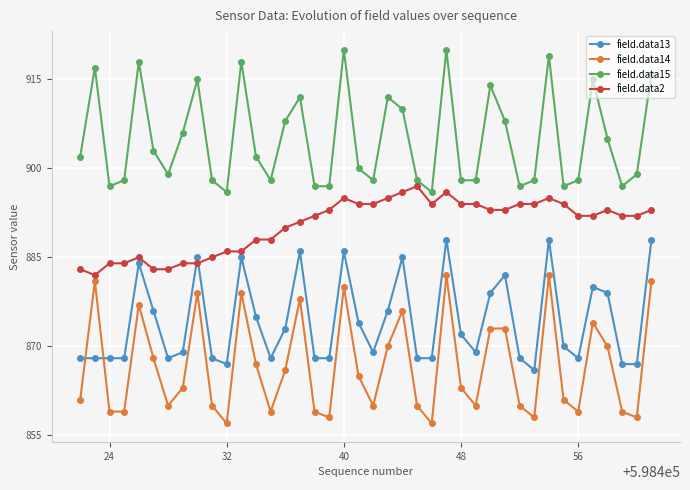

Which series has the largest range (max minus min)?

field.data14